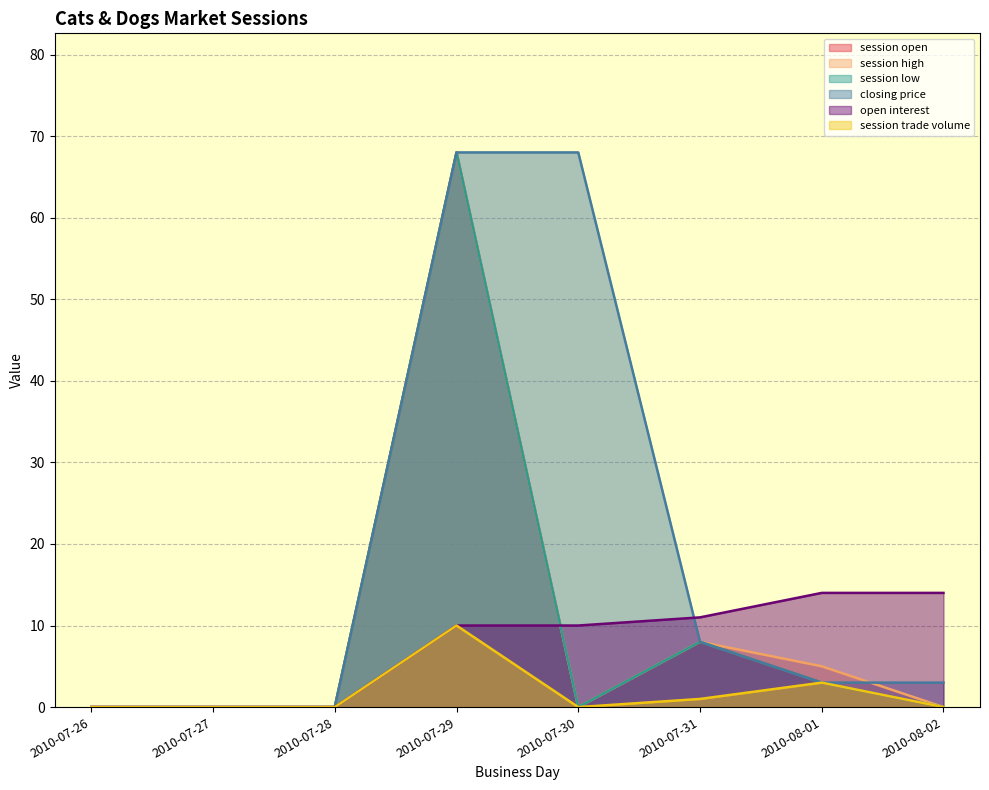

Reading right to left, what are all the values shown in this chart?

session open: 2010-08-02=0	2010-08-01=3	2010-07-31=8	2010-07-30=0	2010-07-29=68	2010-07-28=0	2010-07-27=0	2010-07-26=0
session high: 2010-08-02=0	2010-08-01=5	2010-07-31=8	2010-07-30=0	2010-07-29=68	2010-07-28=0	2010-07-27=0	2010-07-26=0
session low: 2010-08-02=0	2010-08-01=3	2010-07-31=8	2010-07-30=0	2010-07-29=68	2010-07-28=0	2010-07-27=0	2010-07-26=0
closing price: 2010-08-02=3	2010-08-01=3	2010-07-31=8	2010-07-30=68	2010-07-29=68	2010-07-28=0	2010-07-27=0	2010-07-26=0
open interest: 2010-08-02=14	2010-08-01=14	2010-07-31=11	2010-07-30=10	2010-07-29=10	2010-07-28=0	2010-07-27=0	2010-07-26=0
session trade volume: 2010-08-02=0	2010-08-01=3	2010-07-31=1	2010-07-30=0	2010-07-29=10	2010-07-28=0	2010-07-27=0	2010-07-26=0